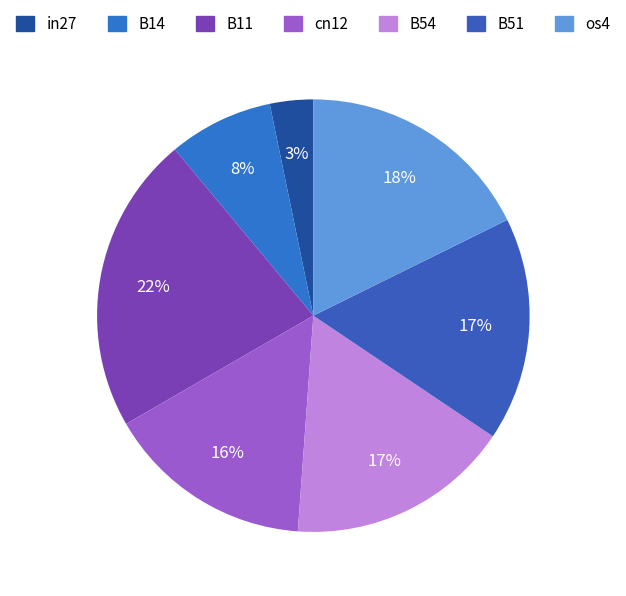

True or false: cn12 accounts for 22% of the total.

False